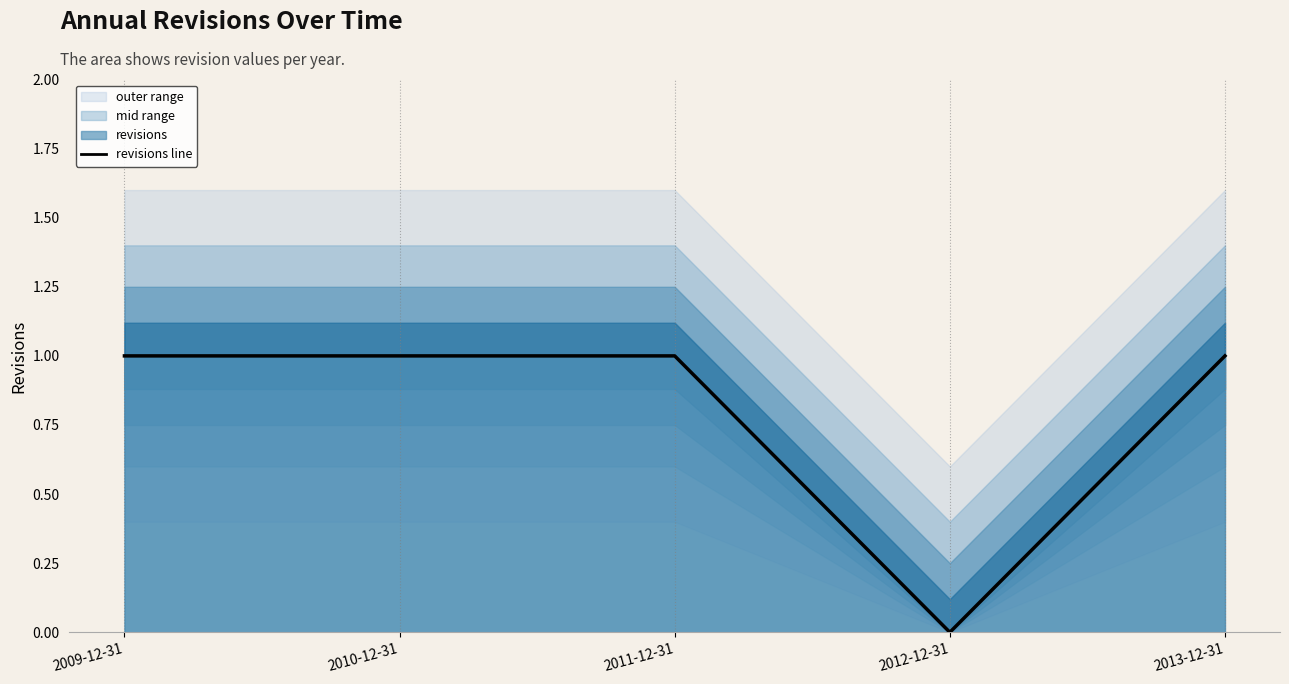

True or false: the data has more than 0 interior local peaks.

False